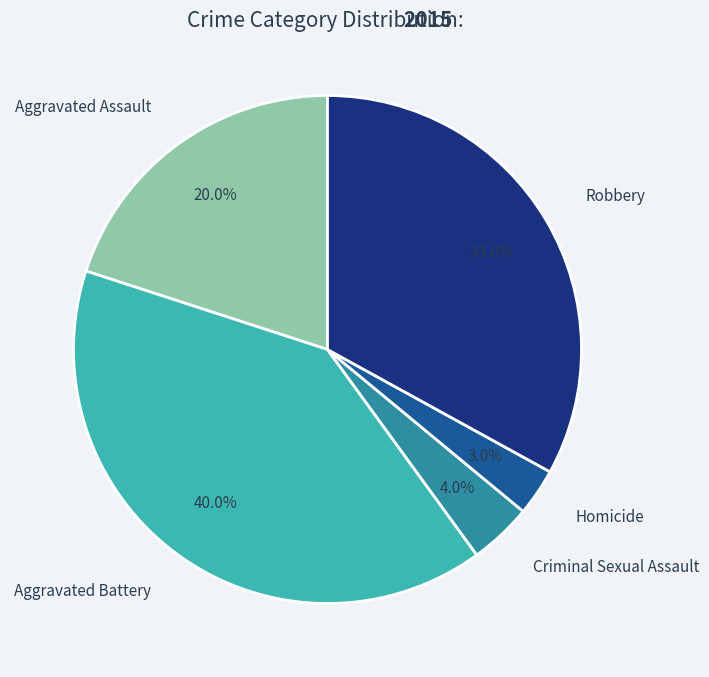

Does any single category account for the majority?

No